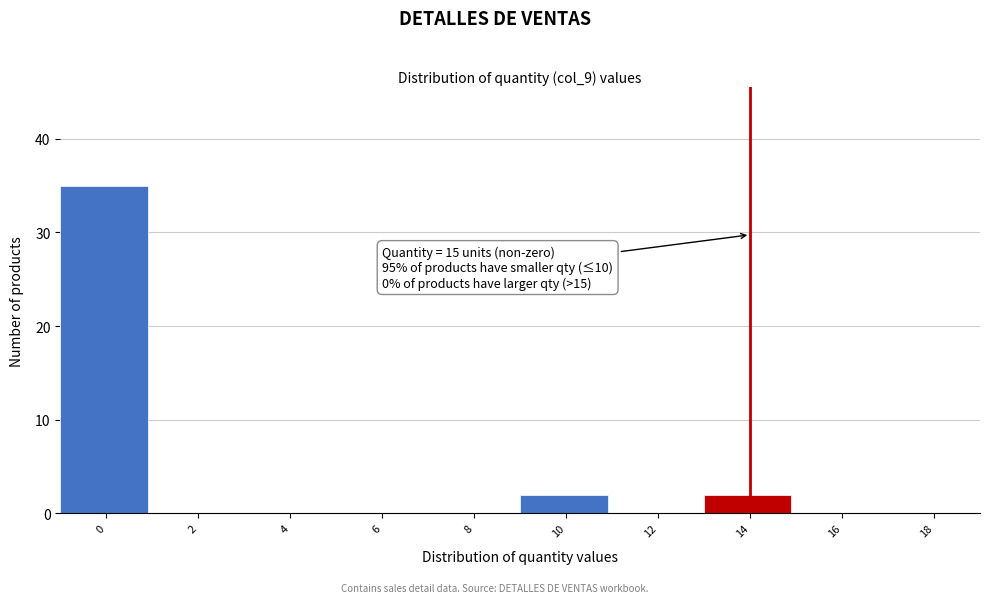

Reading left to right, list all the values displayed in this chart.

0=35	2=0	4=0	6=0	8=0	10=2	12=0	14=2	16=0	18=0